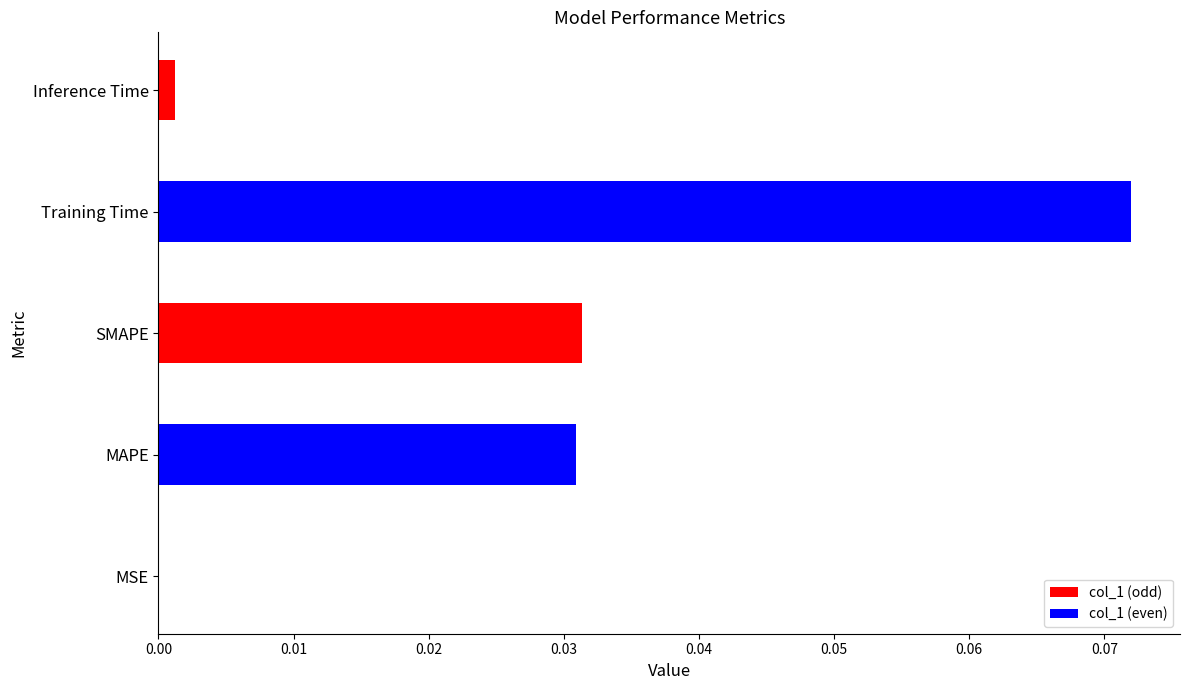

How many series are shown in this chart?

1